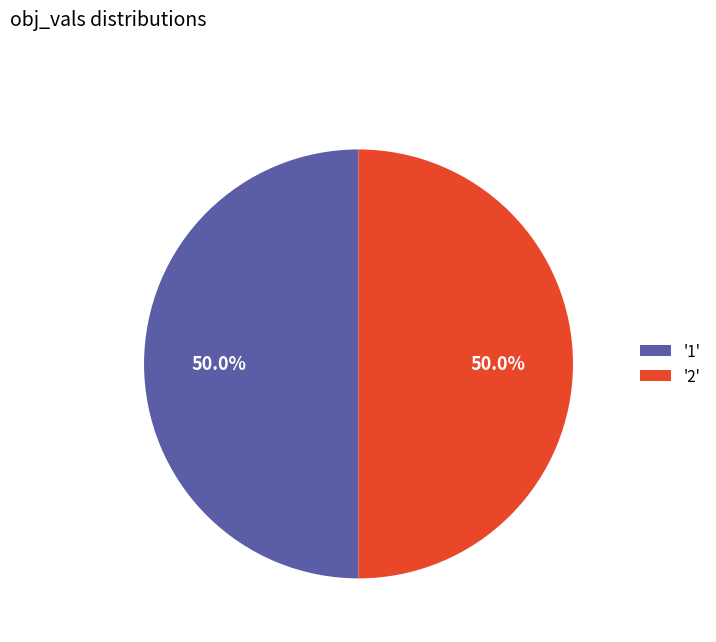

Count the number of slices in the pie.

2